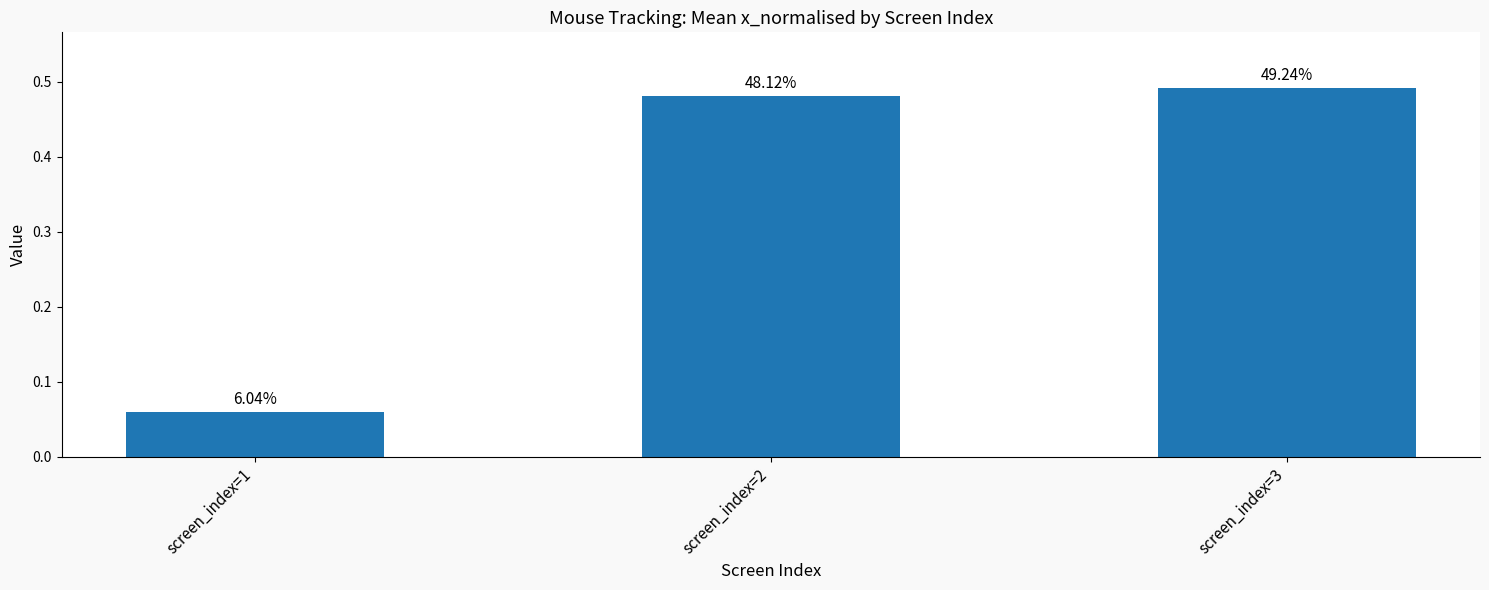

Does the chart contain any negative values?

No